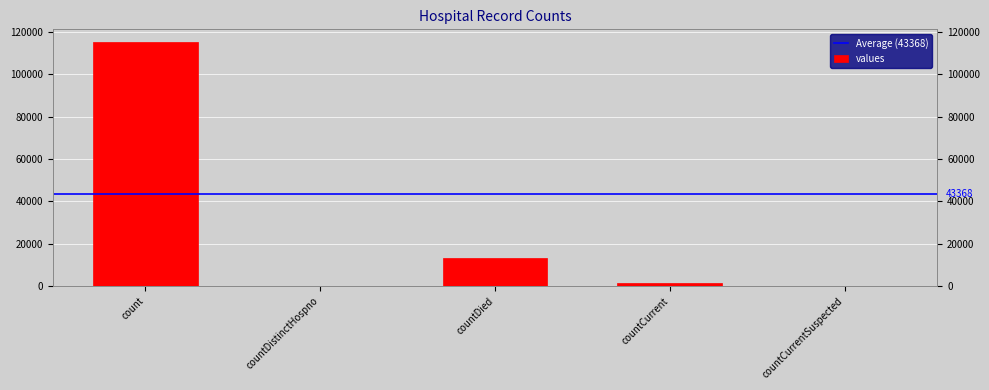

What is the maximum value shown in the chart?

115379